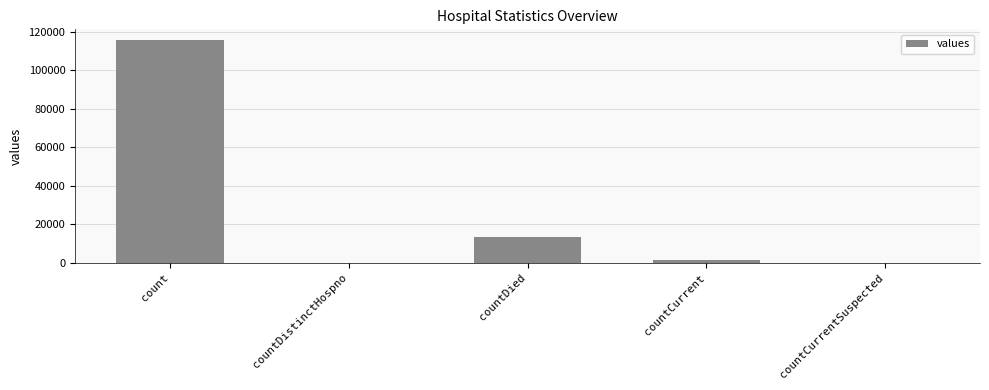

What is the change in value from count to countCurrent?

-113996